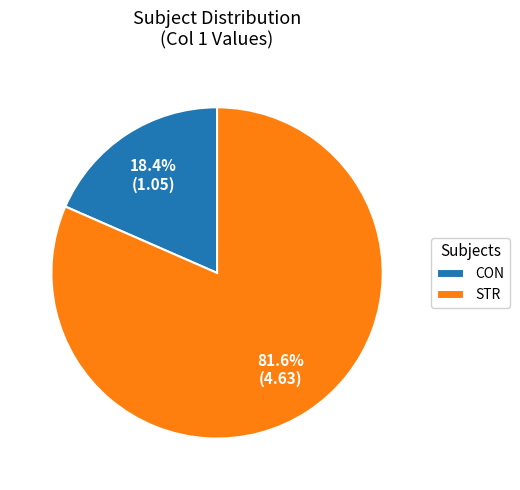

What is the smallest slice in the pie chart?

CON